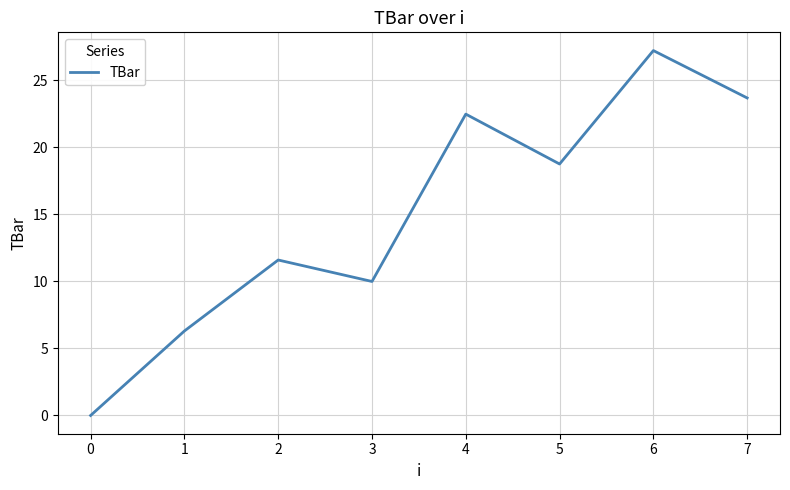

Which has a higher value, 6 or 0?

6